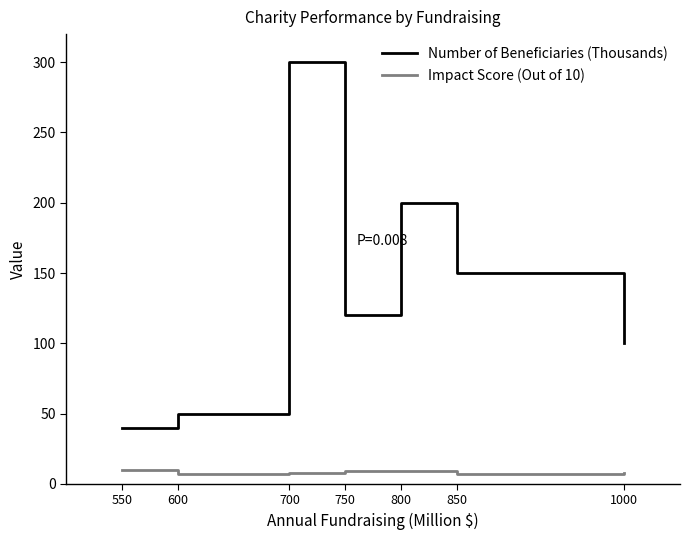

What value does the Impact Score (Out of 10) series have at 600?

7